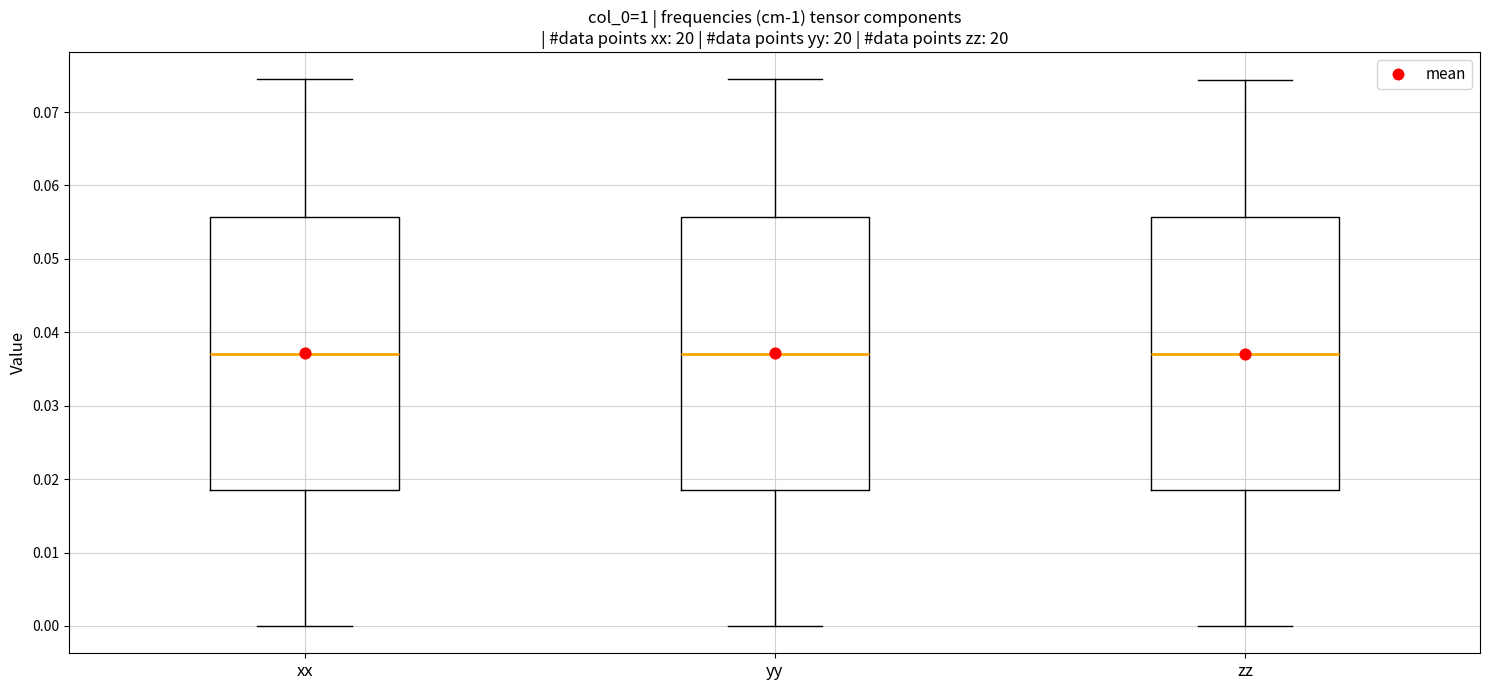

Reading left to right, transcribe this box plot: for each box, give where its median line is, the range the box spans, and where its two whiskers end, as read against the y-axis. The values are not printed on the chart, so give them approximately, as read against the axis.

xx: median 0.037, box 0.019 to 0.056, whiskers 0.000 to 0.074
yy: median 0.037, box 0.019 to 0.056, whiskers 0.000 to 0.074
zz: median 0.037, box 0.018 to 0.056, whiskers 0.000 to 0.074